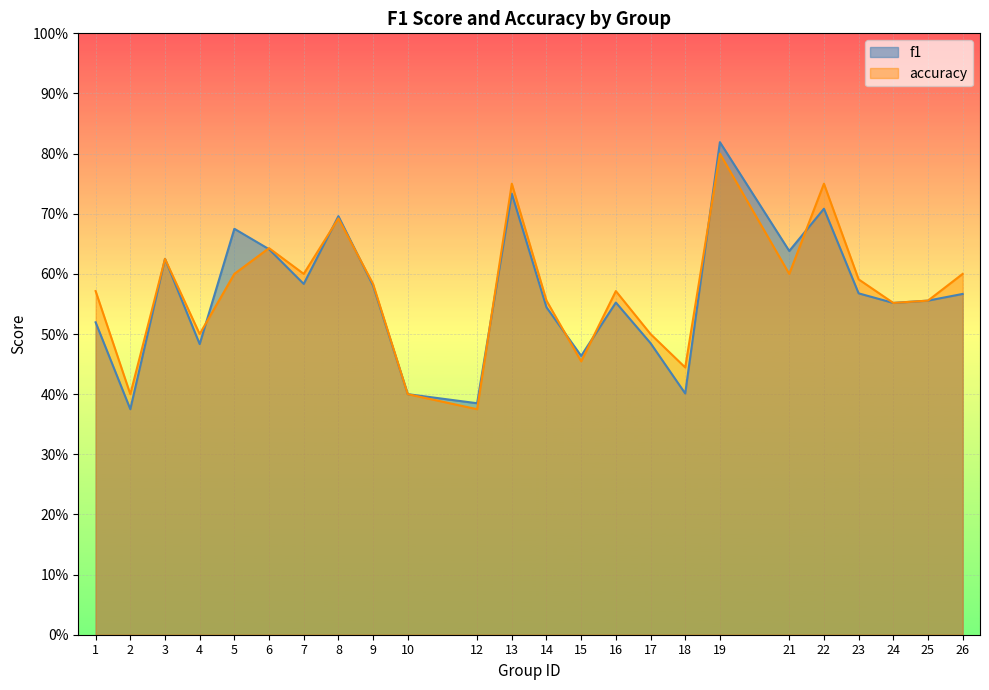

Between 1 and 22, which series saw the biggest shift?

f1